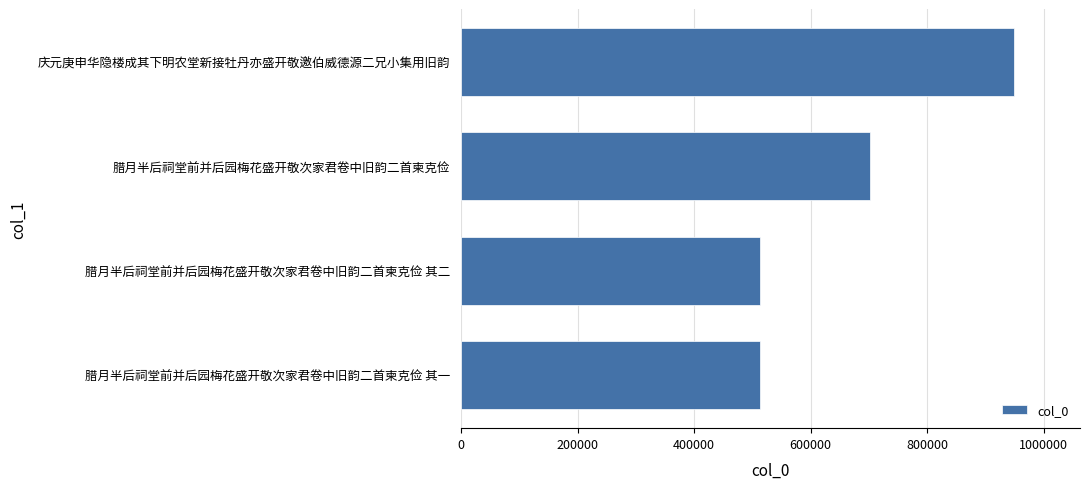

True or false: the data shows 702353 at 腊月半后祠堂前并后园梅花盛开敬次家君卷中旧韵二首柬克俭.

True